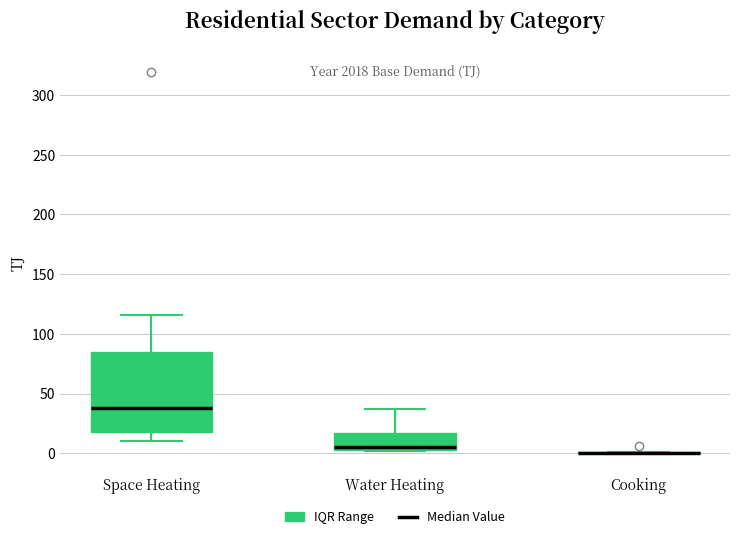

Which box is the tallest, from its lower edge to its upper edge?

Space Heating